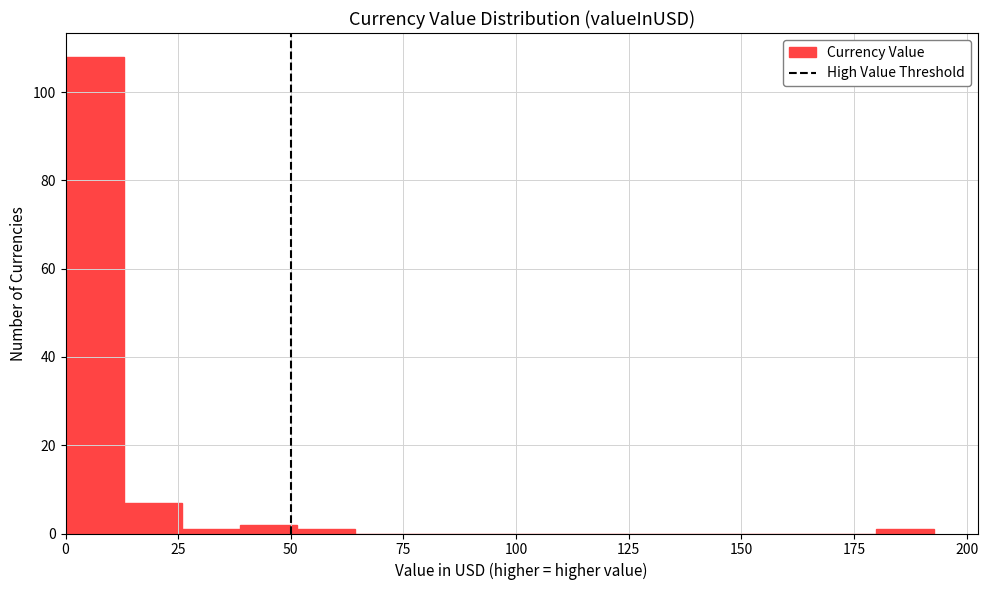

Read against the x-axis, roughly where is the centre of the tallest bar?

5